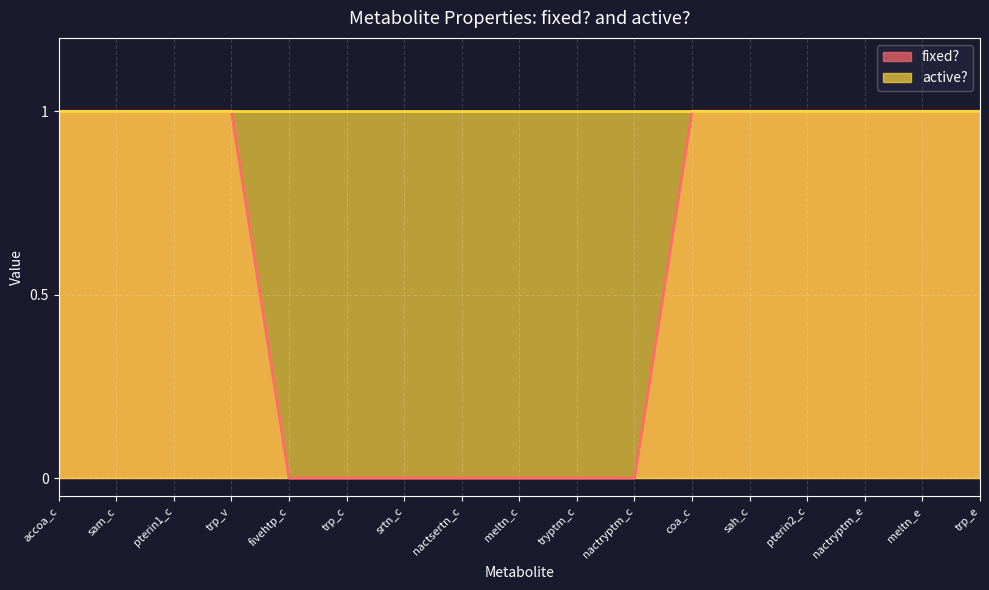

Reading left to right, list all the values displayed in this chart.

1	1	1	1	0	0	0	0	0	0	0	1	1	1	1	1	1